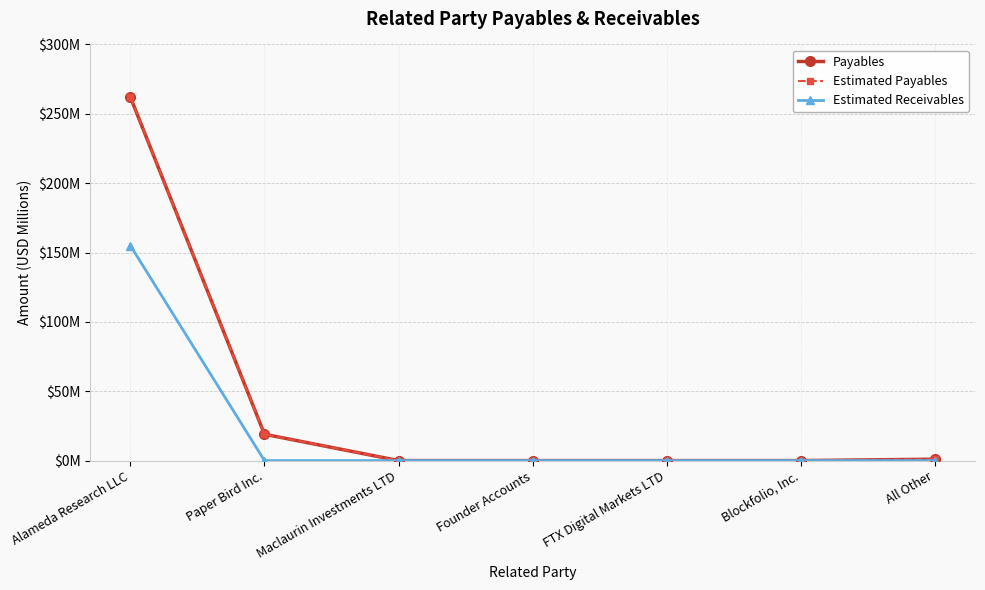

True or false: Payables has more than 0 points higher than both neighbors.

False